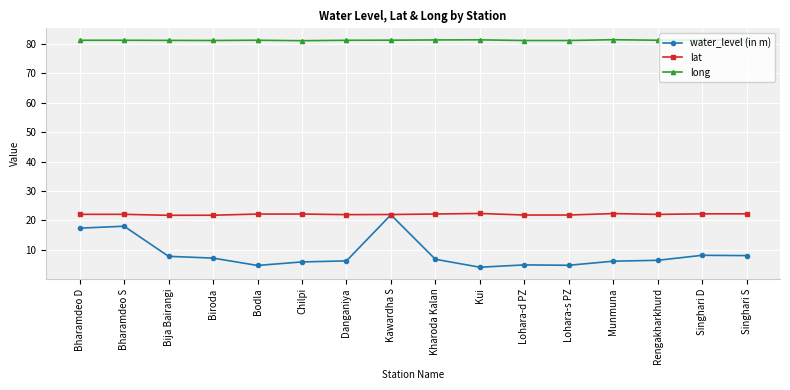

True or false: water_level (in m) and long cross at least once.

False